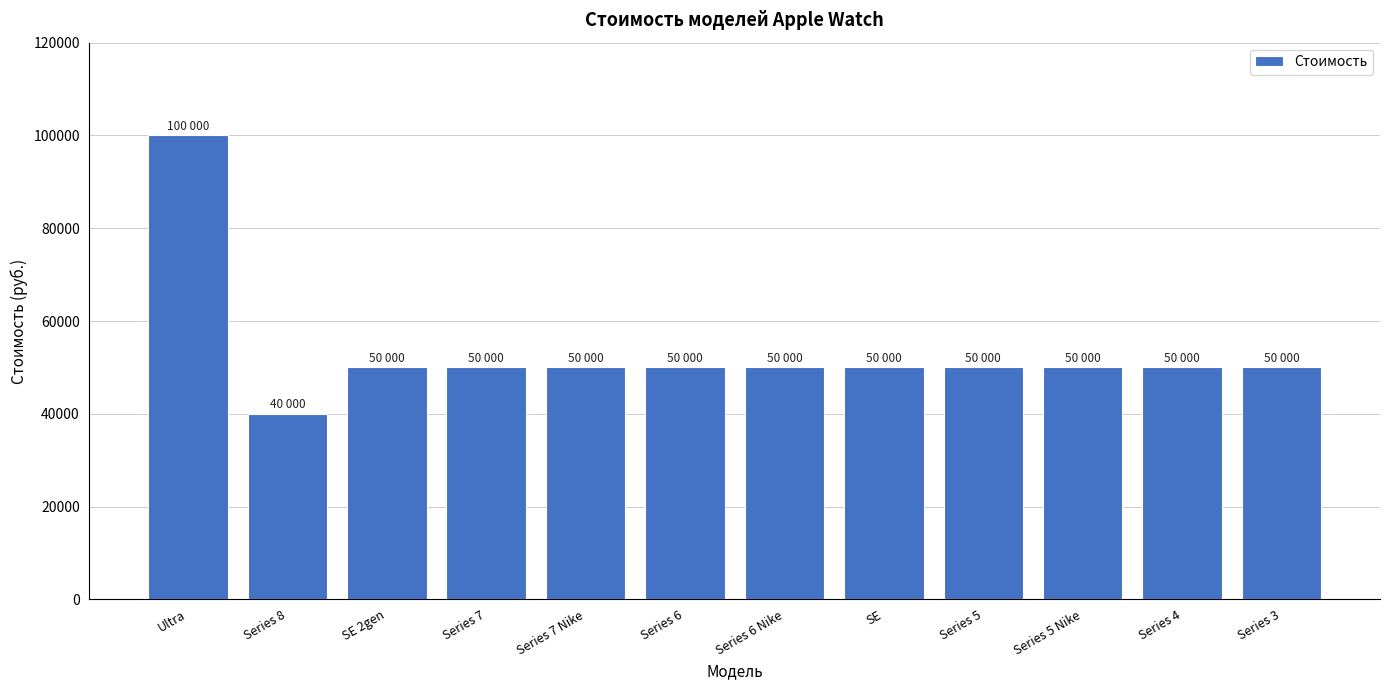

True or false: the data shows 50000 at Series 3.

True